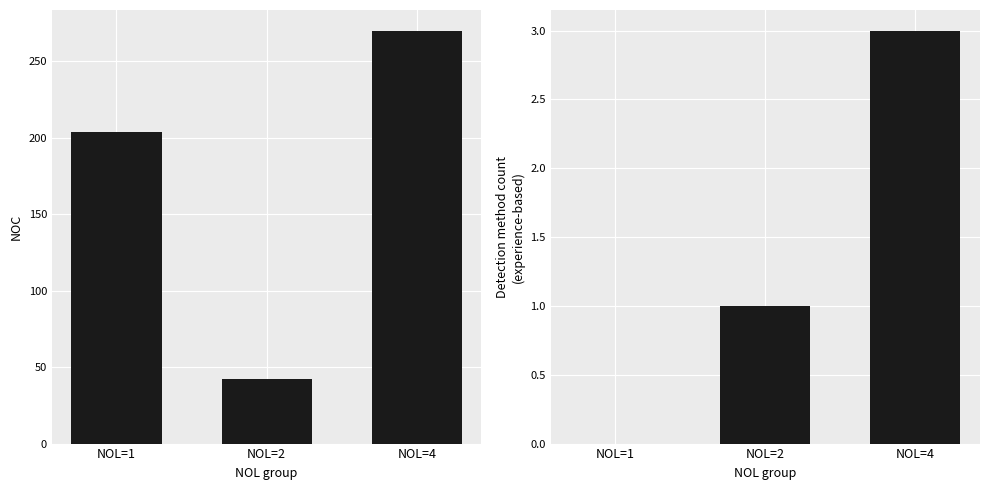

What is the value of the NOC bar at the 3rd from the left?

270